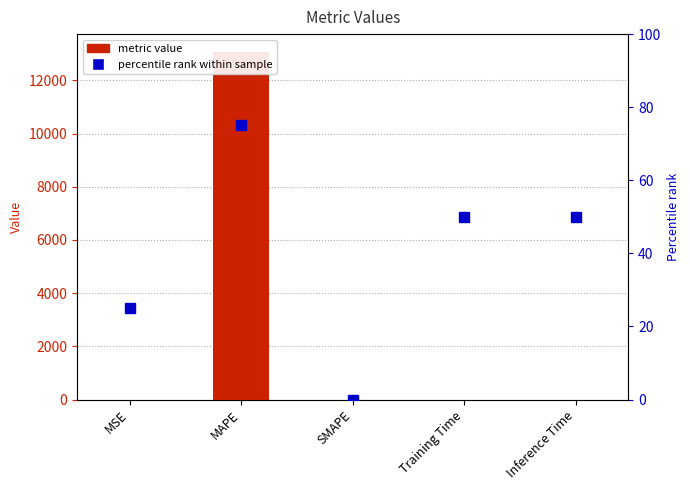

Reading right to left, transcribe all the data shown in this chart.

Inference Time=0.0	Training Time=0.0	SMAPE=0.0	MAPE=13084.1	MSE=0.5